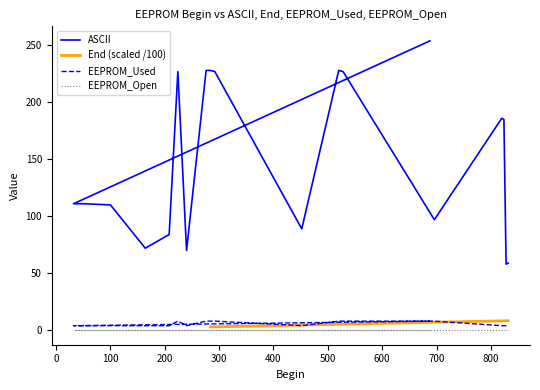

Does the chart have visible grid lines?

No